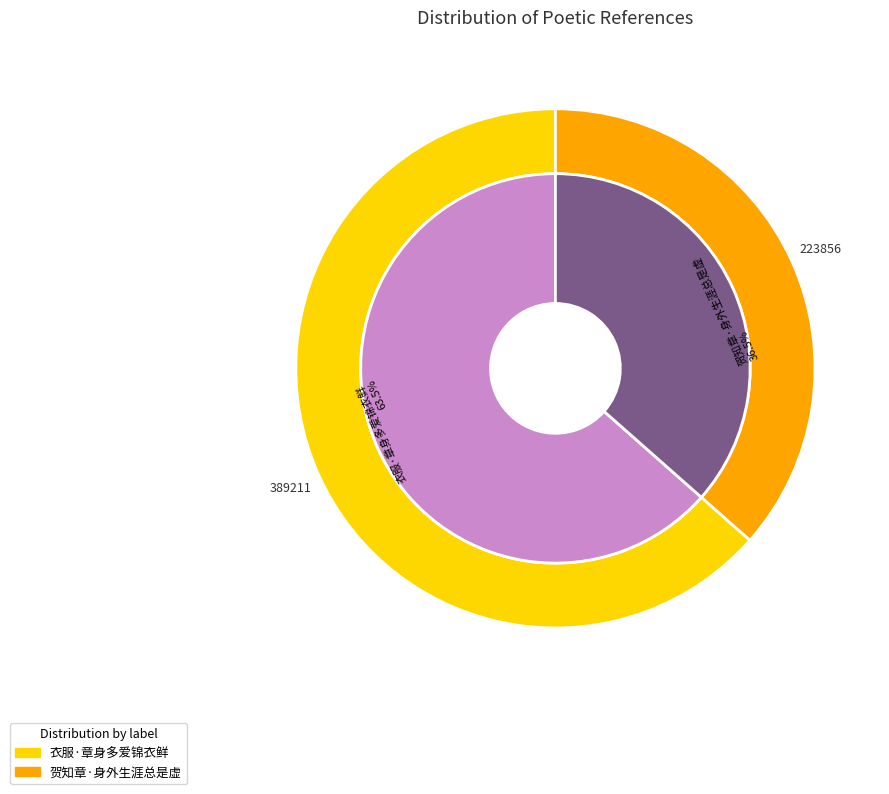

True or false: 贺知章·身外生涯总是虚 accounts for 29% of the total.

False